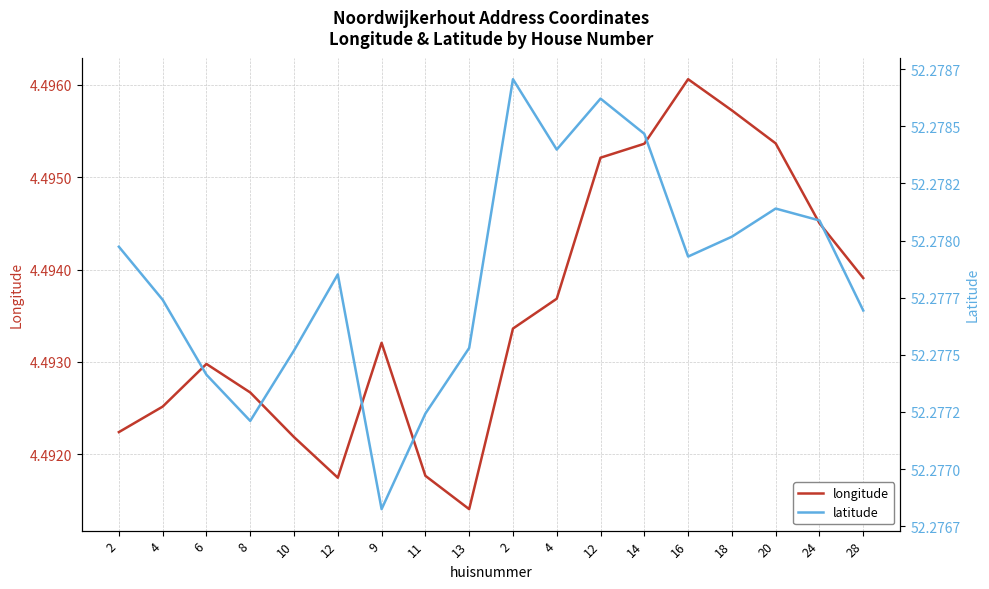

What is the label of the 16th point from the right?

6